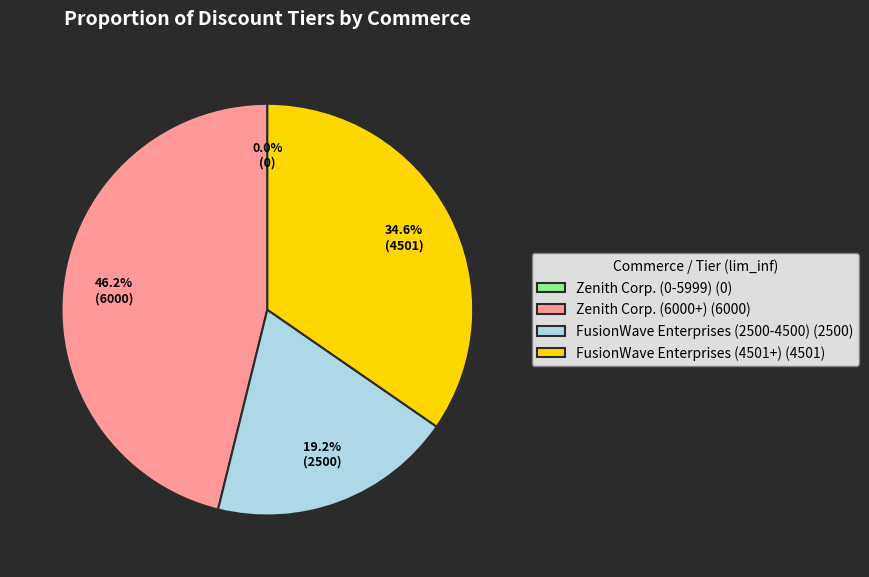

To the nearest percent, what is the combined percentage of FusionWave Enterprises (4501+) and FusionWave Enterprises (2500-4500)?

54%